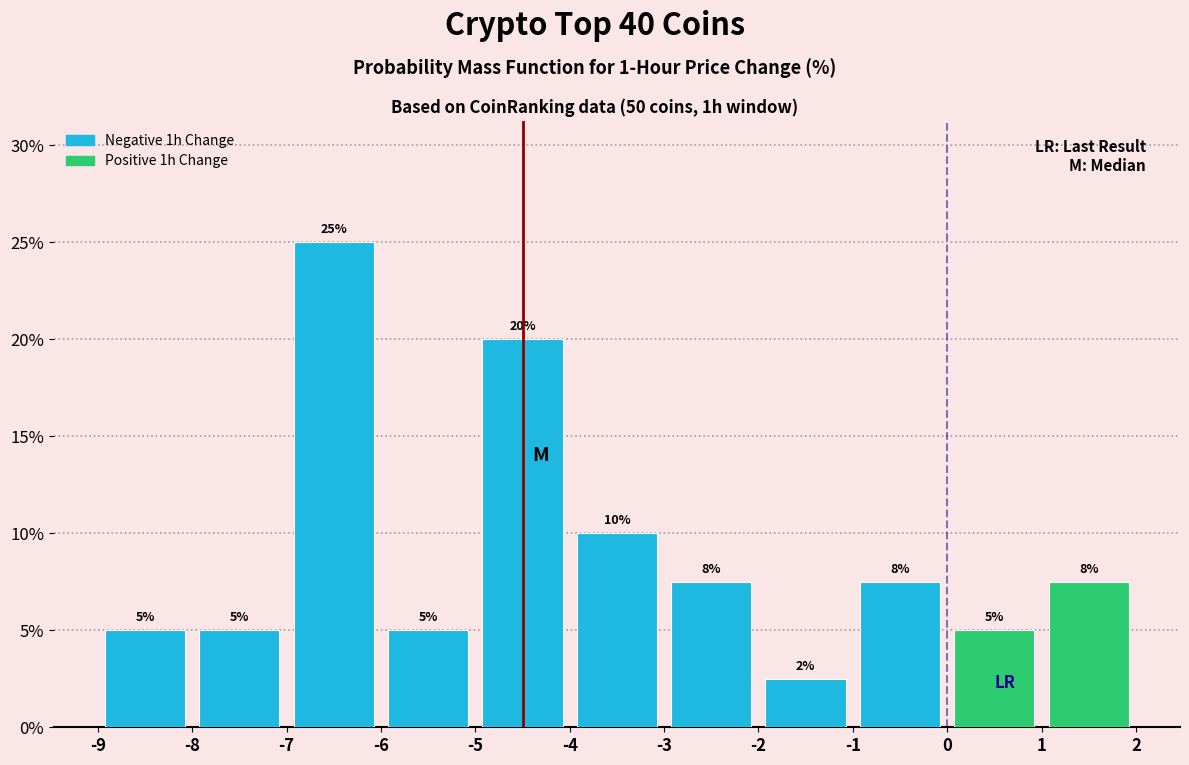

Over which range of the x-axis is the bar tallest?

-7 to -6